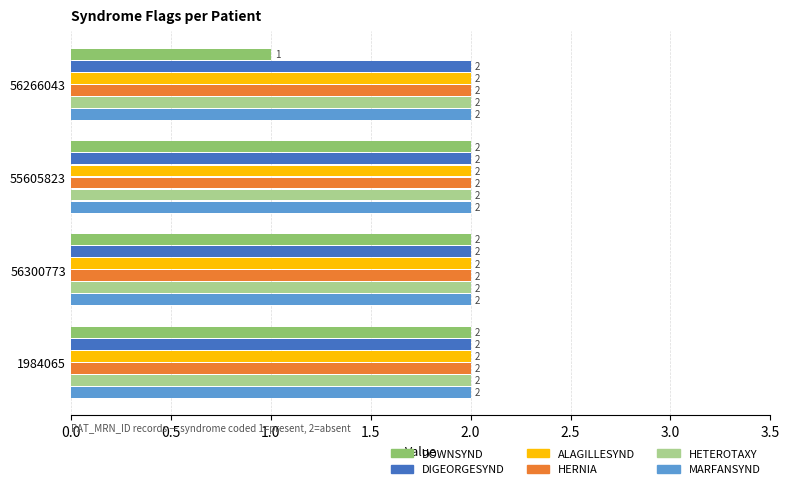

Count the number of categories in the chart.

4